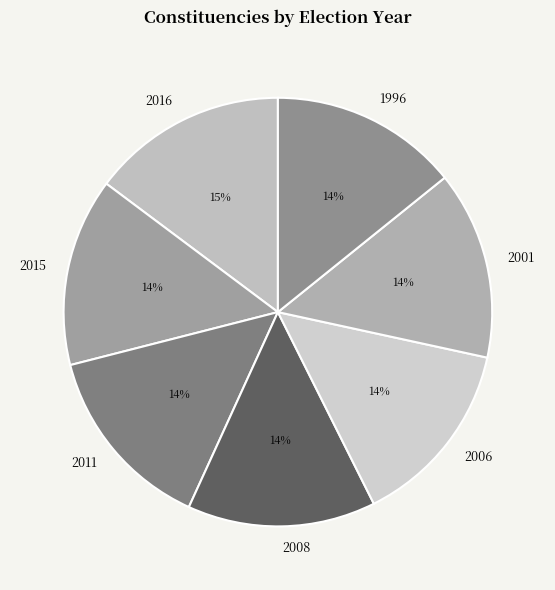

To the nearest percent, what is the difference between the 2016 and 2006 slice percentages?

1%